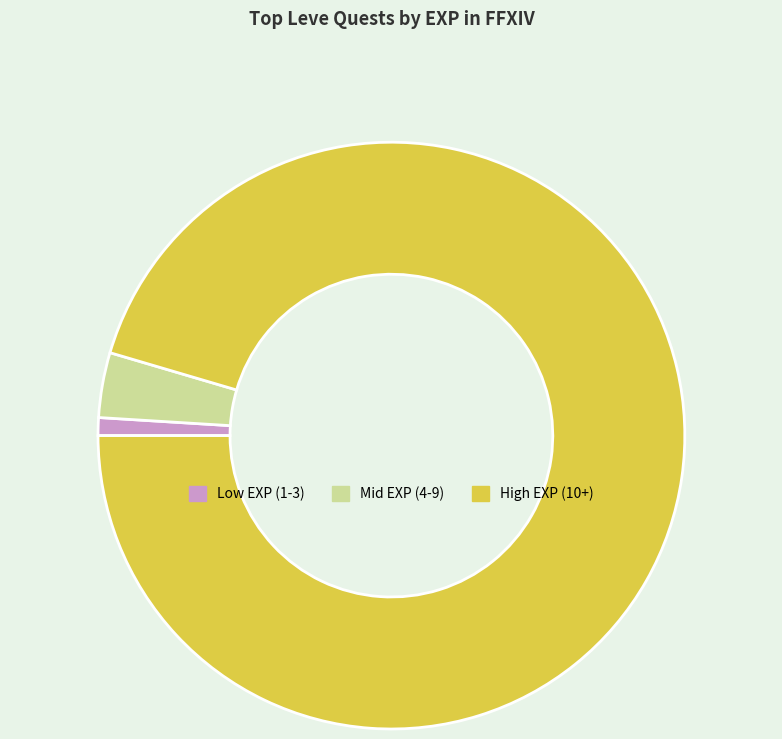

The Mid EXP (4-9) slice represents 4% of the pie. True or false?

True